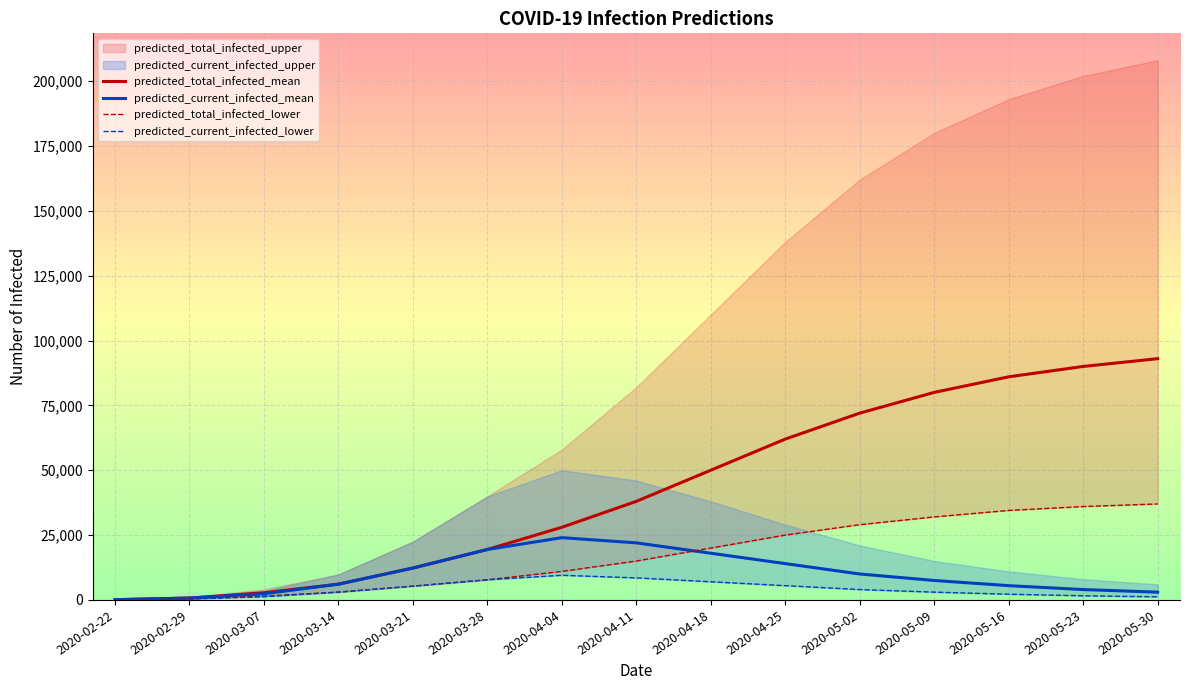

Reading right to left, extract all data points from this chart.

predicted_total_infected_mean: 93000	90000	86000	80000	72000	62000	50000	38000	28000	19441	12292	6078	2765	730	91
predicted_current_infected_mean: 3000	4000	5500	7500	10000	14000	18000	22000	24000	19441	12292	6078	2375	730	91
predicted_total_infected_lower: 37000	36000	34500	32000	29000	25000	20000	15000	11000	7770	5317	3012	1469	371	46
predicted_current_infected_lower: 1200	1600	2200	3000	4000	5500	7000	8500	9500	7770	5317	3012	1260	371	46